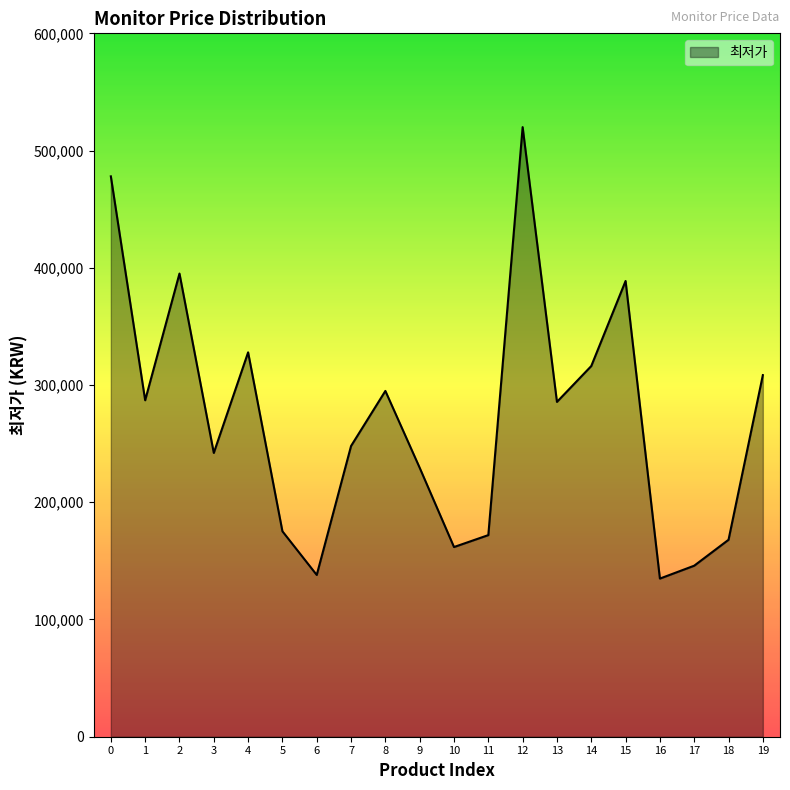

What is the sum of the values at 12 and 6?

658000